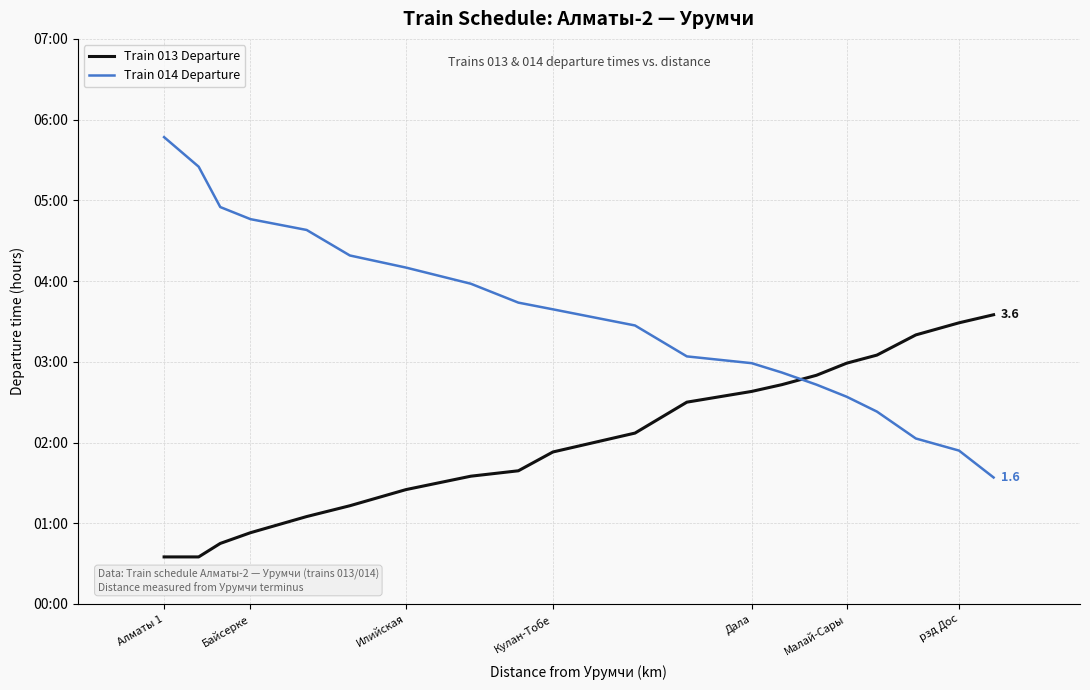

How many intersections are there between Train 013 Departure and Train 014 Departure?

1